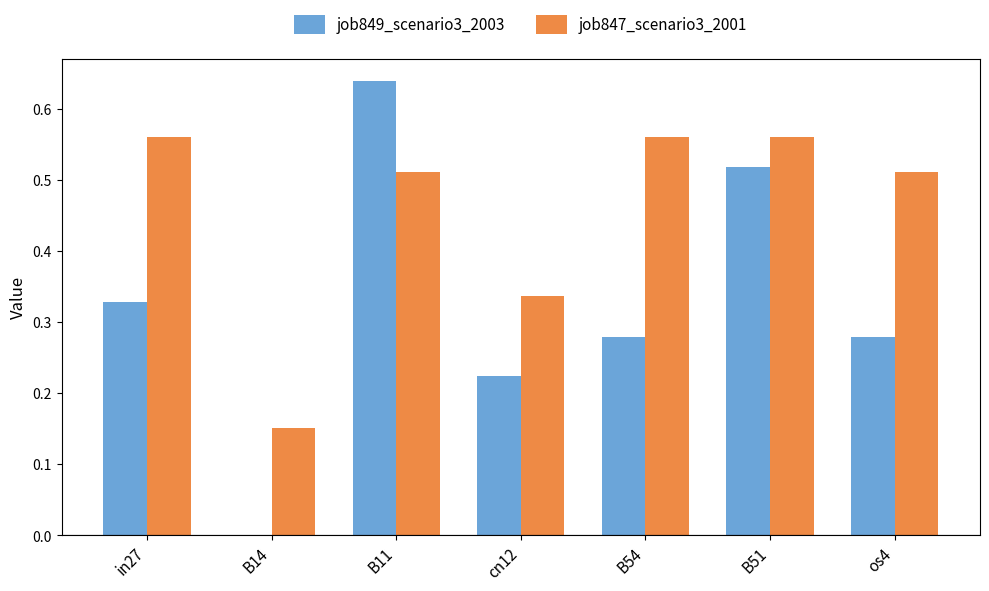

Which series has the largest total across all categories?

job847_scenario3_2001